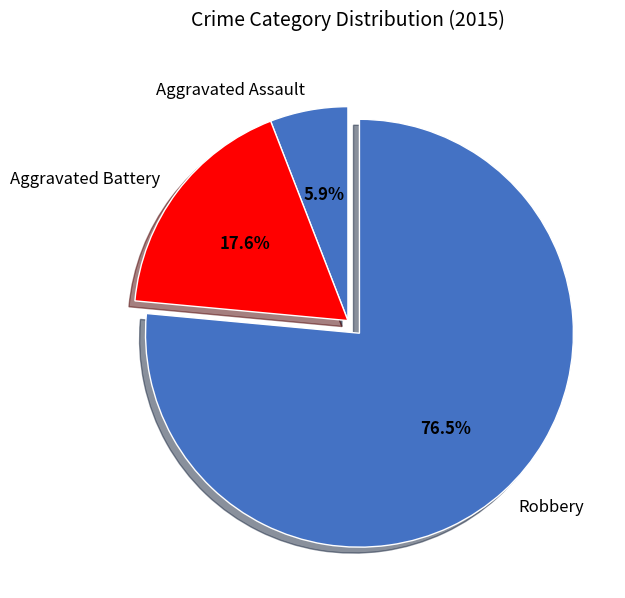

To the nearest percent, what portion does Aggravated Battery represent?

18%